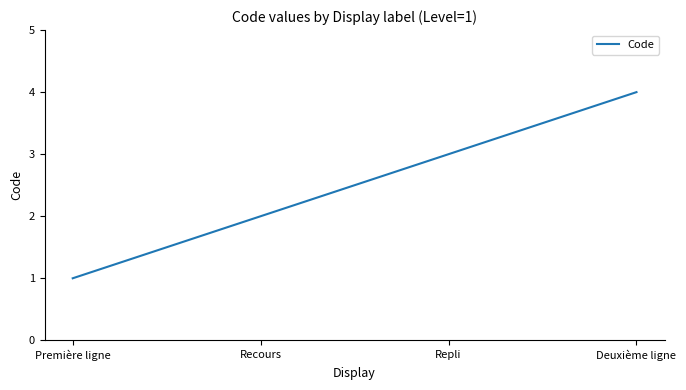

What is the difference between the maximum and minimum values?

3